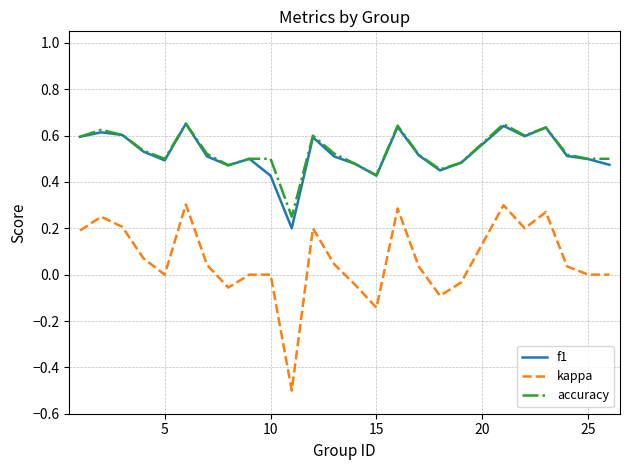

Which series has the largest range (max minus min)?

kappa